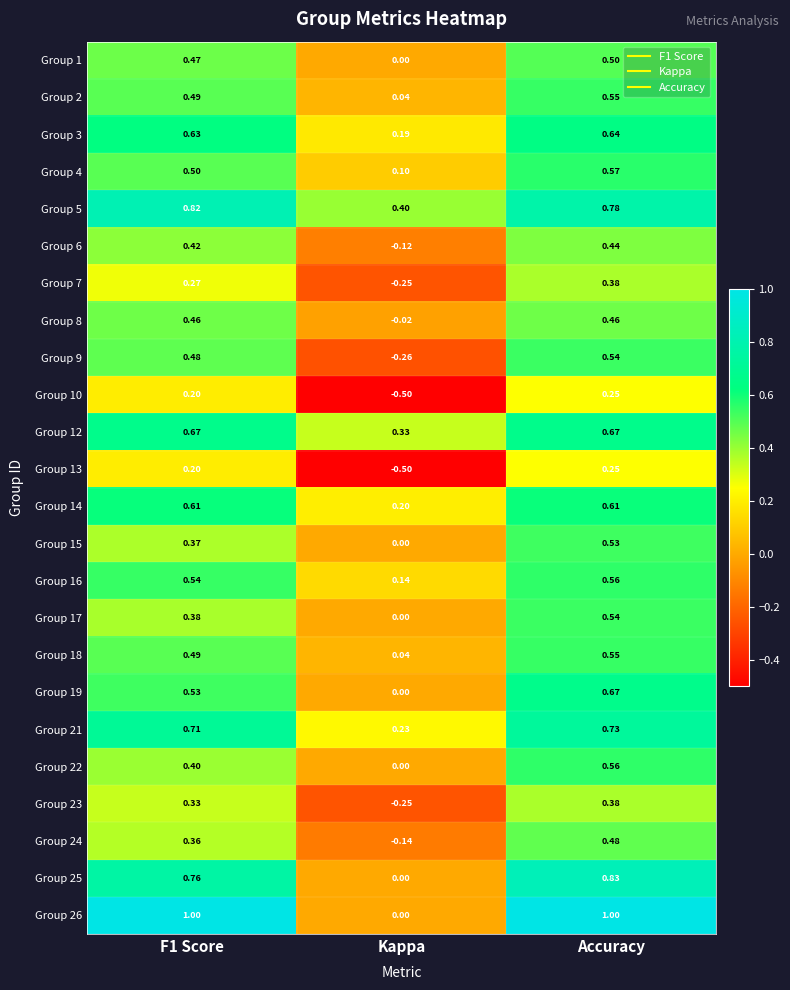

Is the value of Group 23 at Accuracy greater than the value of Group 9 at F1 Score?

No